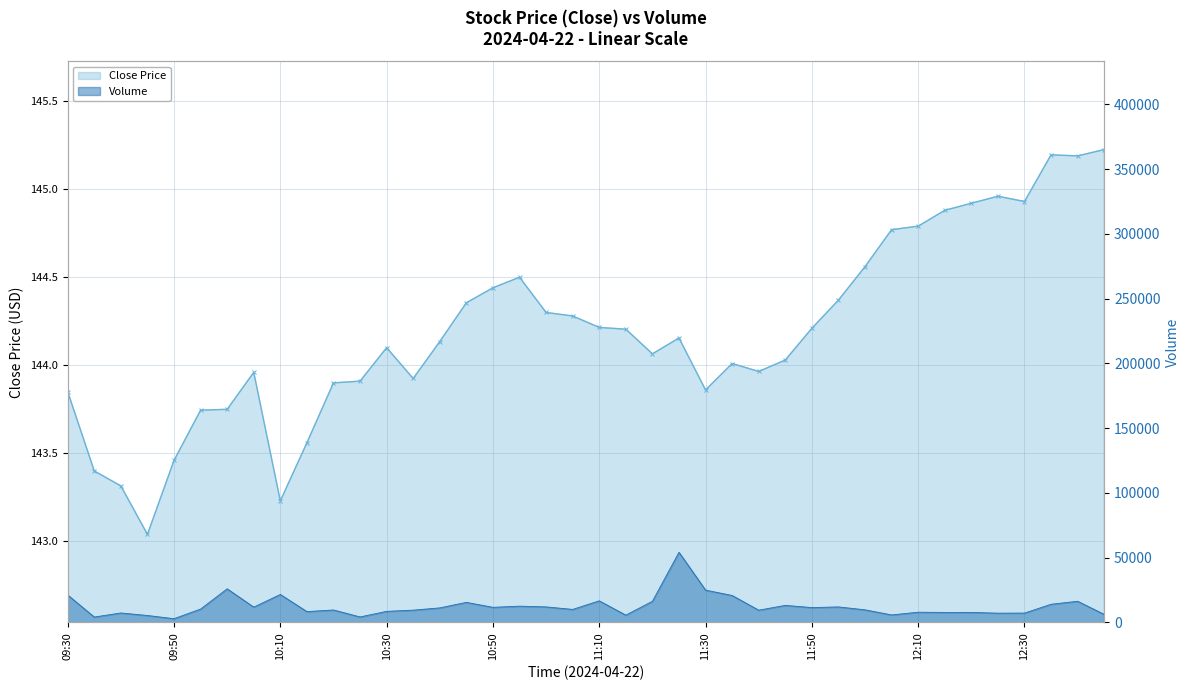

List the series in order of their peak value, highest first.

Volume Bars, Close Price Line